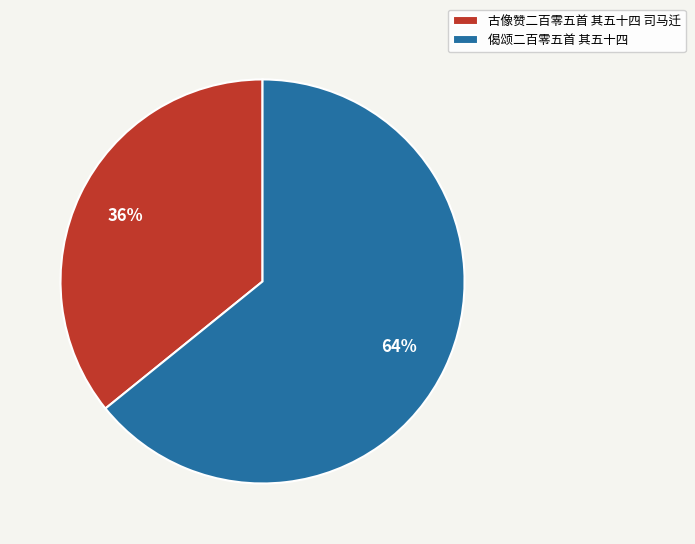

The 古像赞二百零五首 其五十四 司马迁 slice represents 36% of the pie. True or false?

True